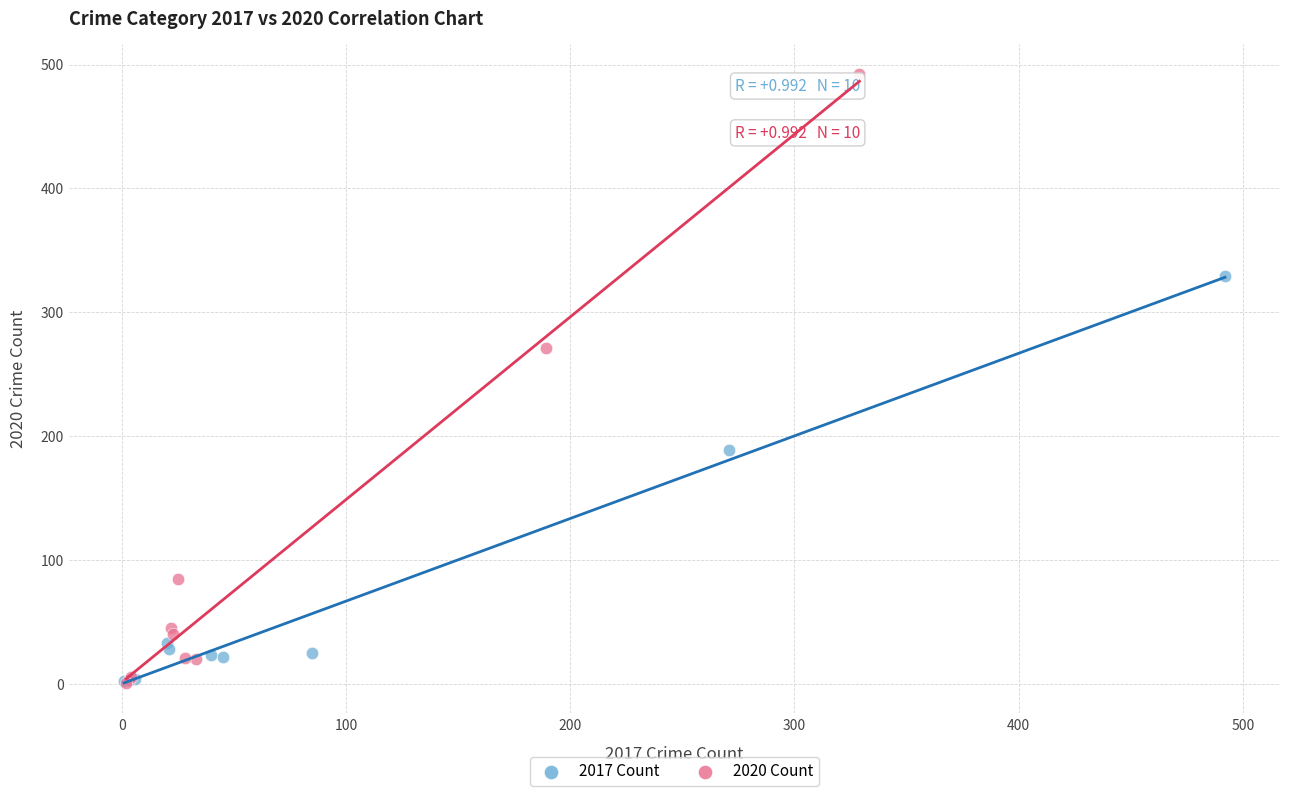

Which series reaches the maximum Y coordinate?

2020 Count